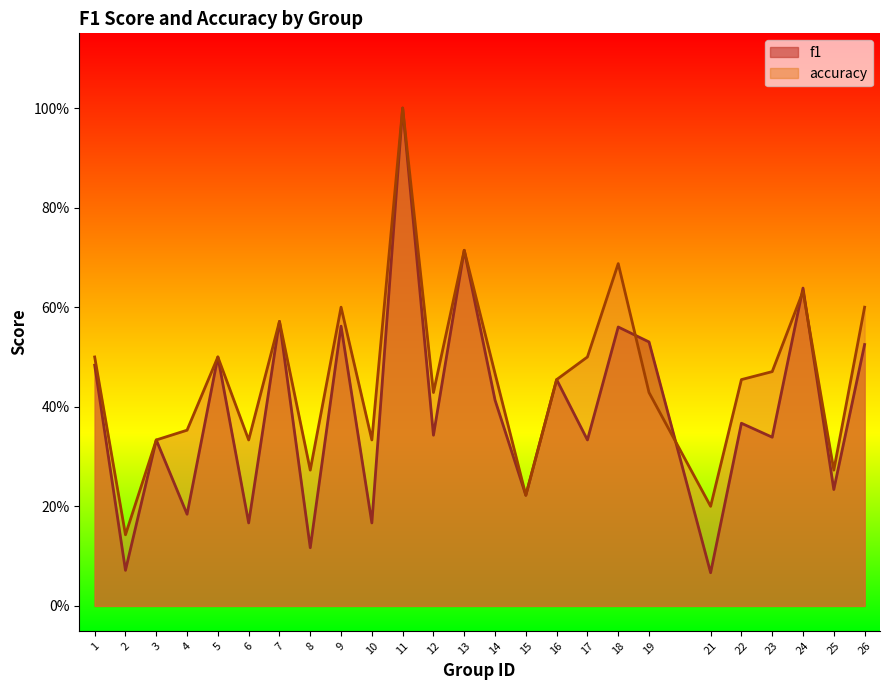

What is the value of the f1 point at the 15th from the left?

0.2